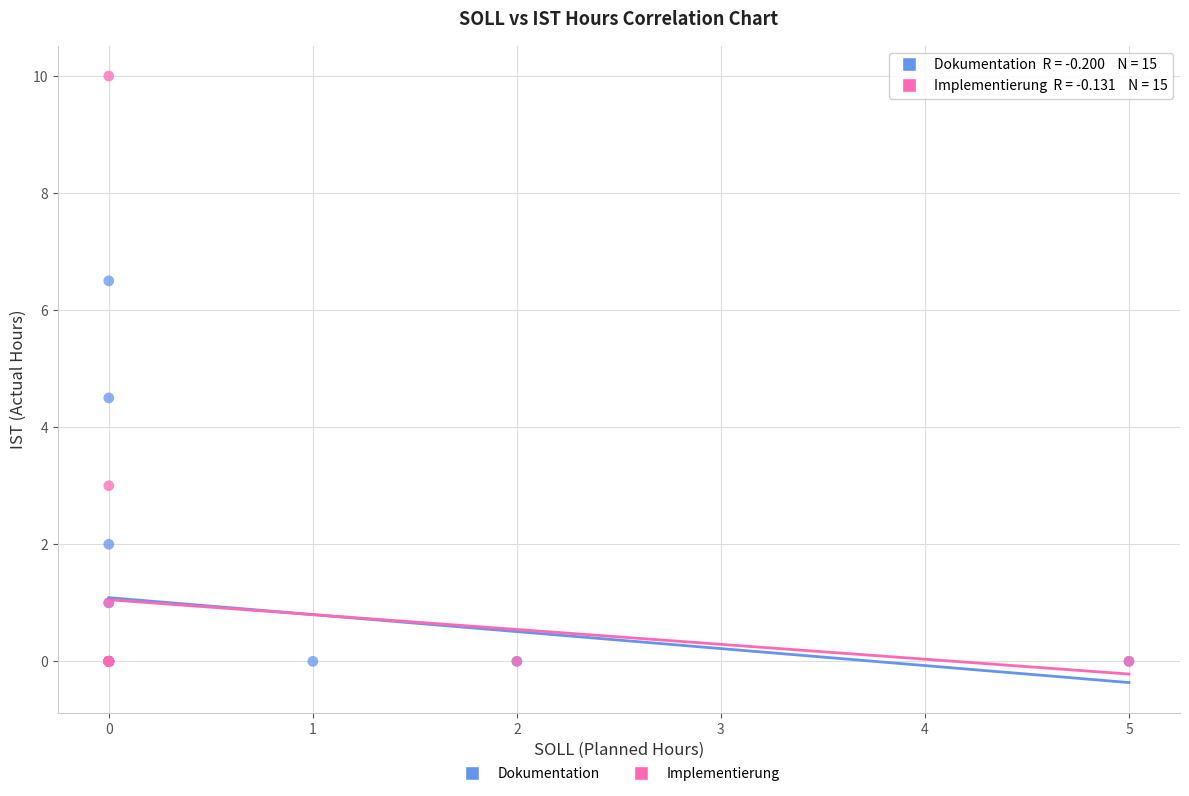

Which series reaches the maximum Y coordinate?

Implementierung